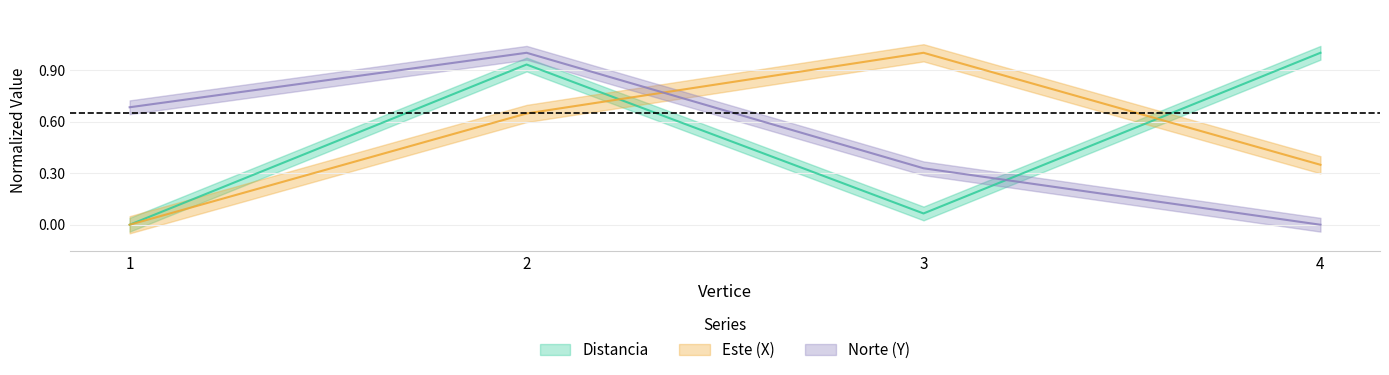

Which series has the largest range (max minus min)?

Distancia